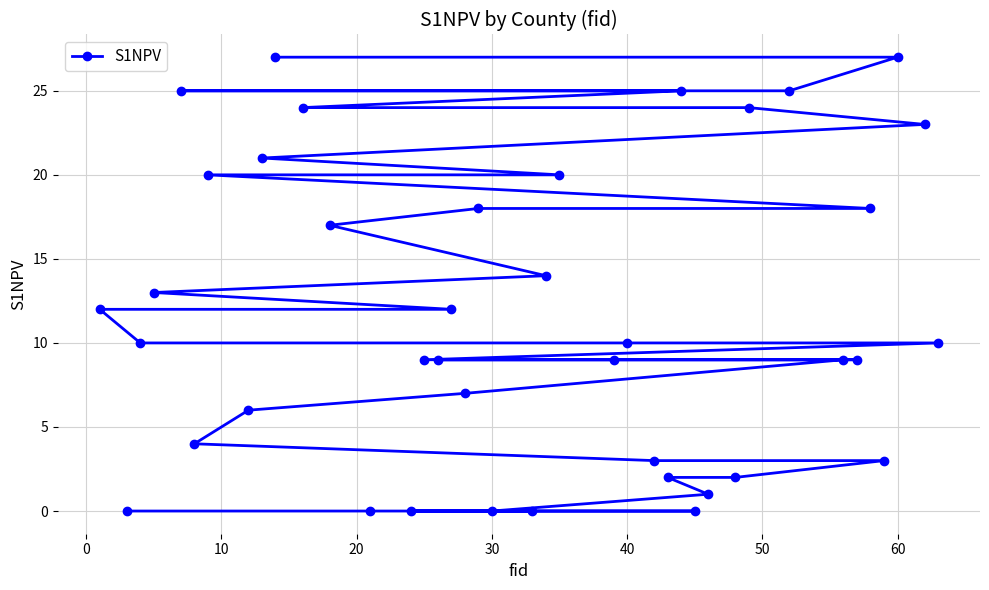

What is the maximum value shown in the chart?

27